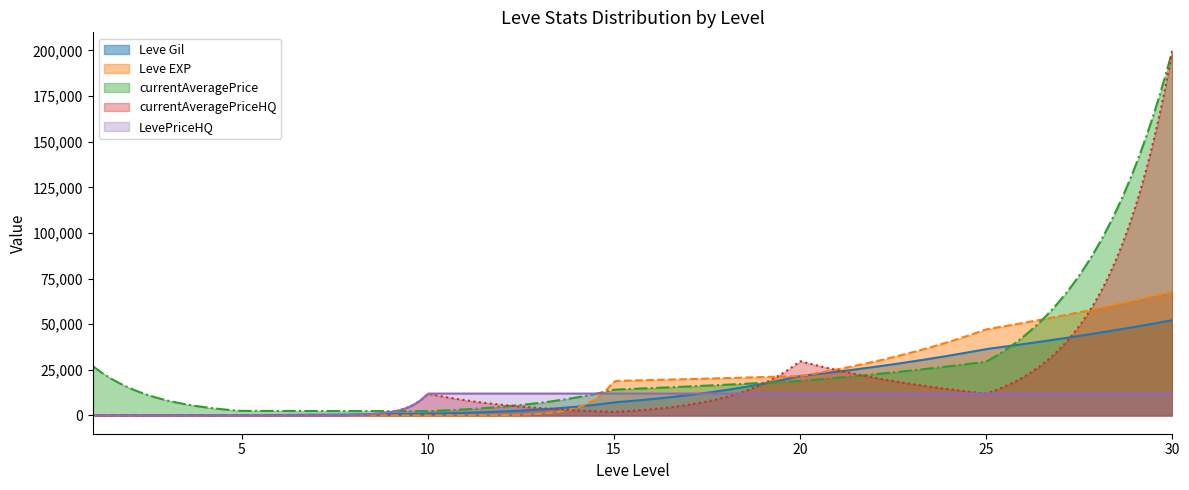

At 1, list the series in order from largest to smallest.

currentAveragePrice, Leve Gil, Leve EXP, currentAveragePriceHQ, LevePriceHQ